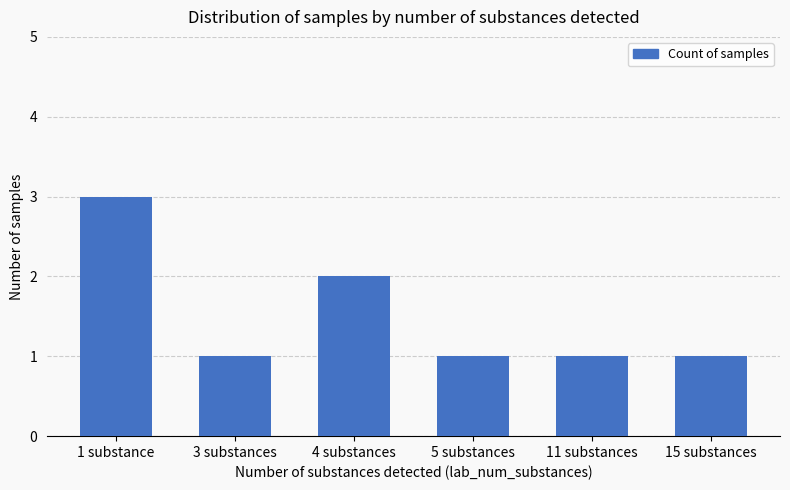

Which has a higher value, 1 substance or 15 substances?

1 substance